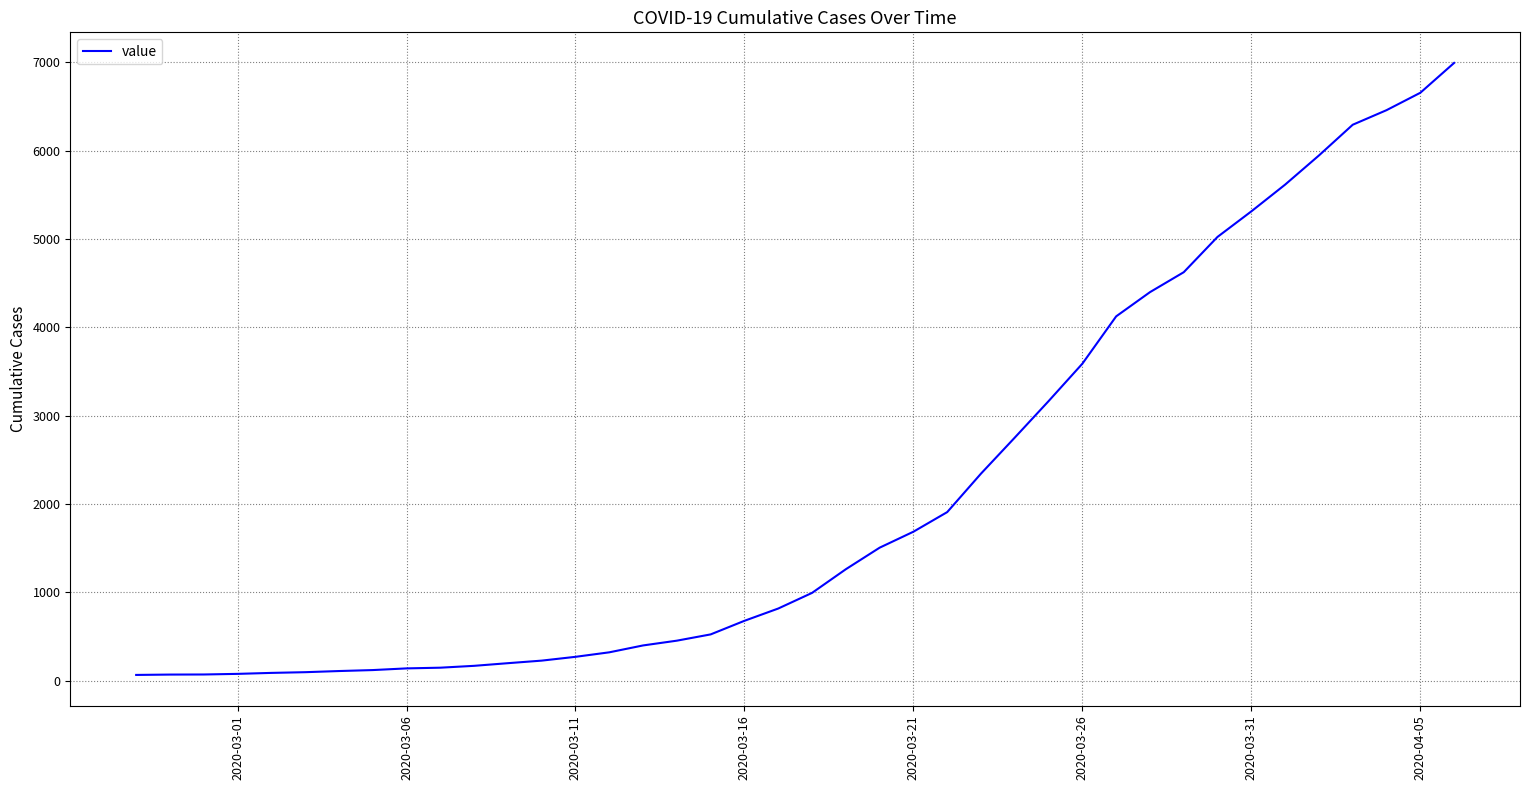

How many lines are shown in the chart?

1